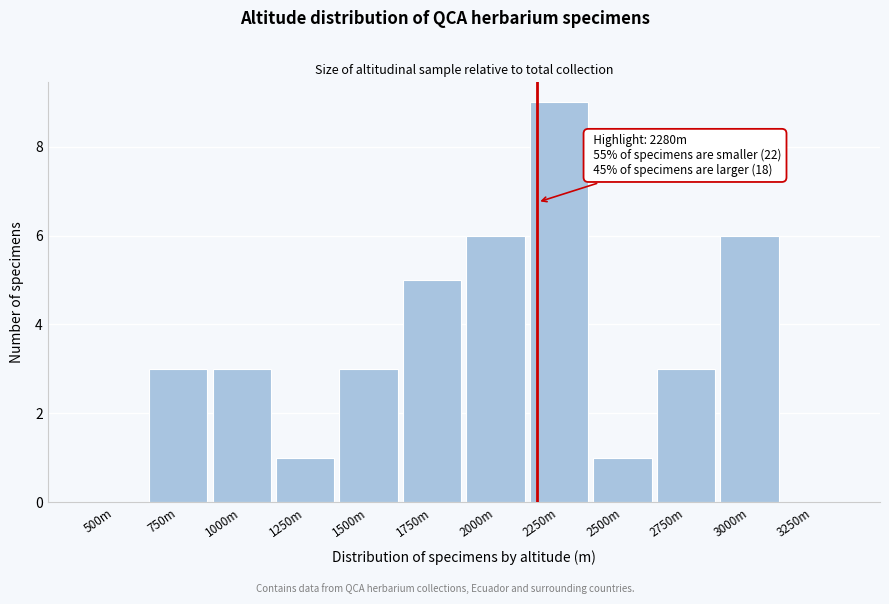

Reading left to right, list all the values displayed in this chart.

500m=0	750m=3	1000m=3	1250m=1	1500m=3	1750m=5	2000m=6	2250m=9	2500m=1	2750m=3	3000m=6	3250m=0